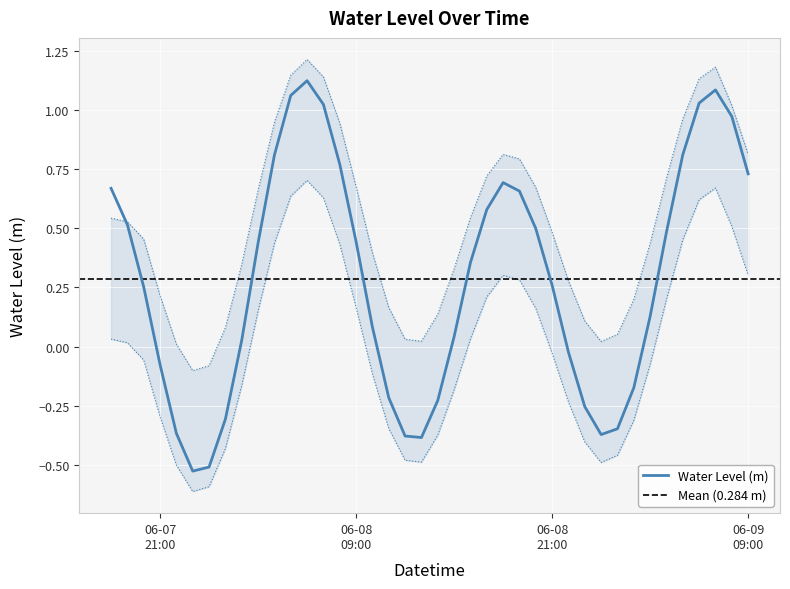

How many positive values are there?

26